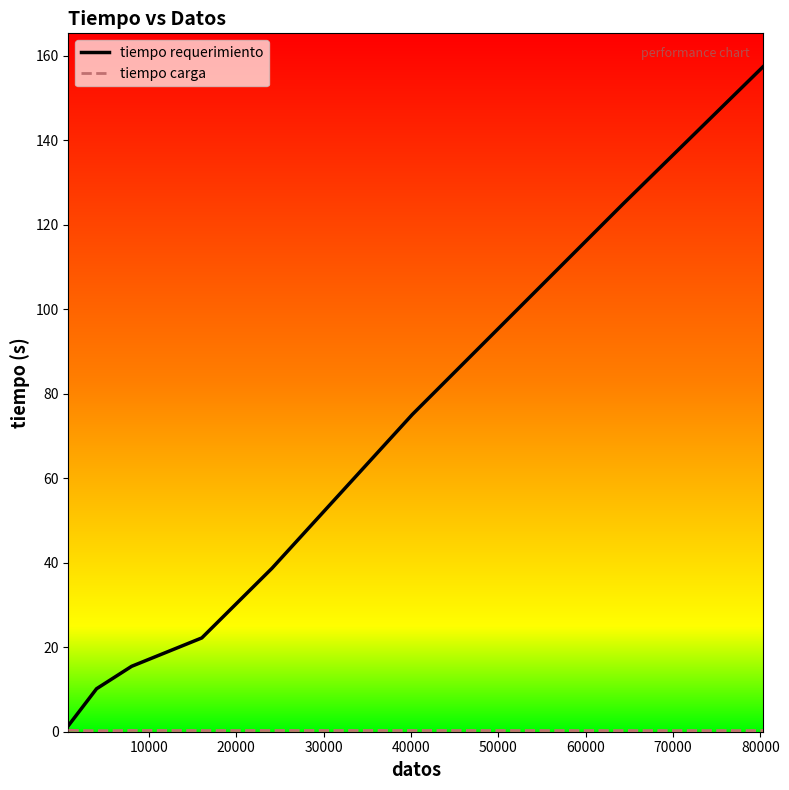

Which series has the largest range (max minus min)?

tiempo requerimiento